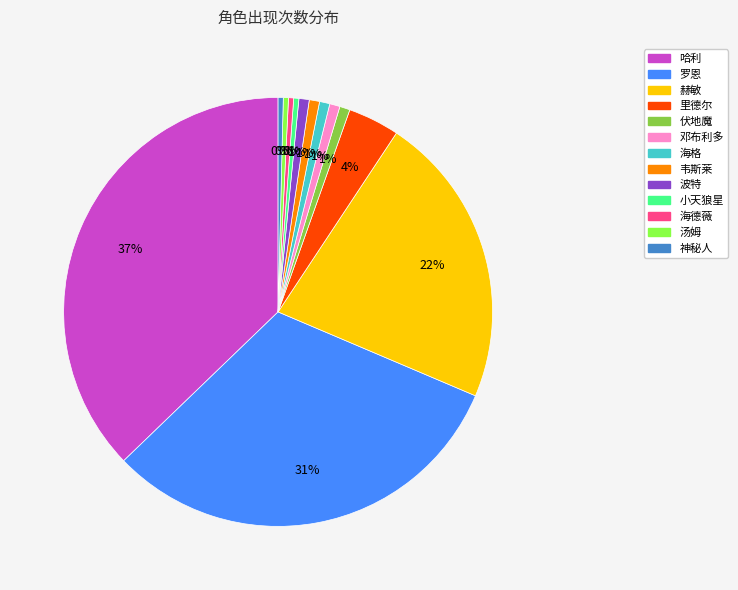

Is 韦斯莱 the majority of the pie?

No